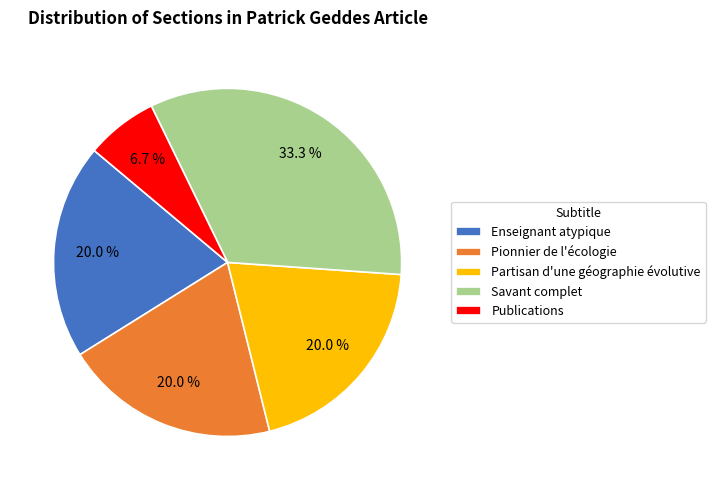

To the nearest percent, what portion does Enseignant atypique represent?

20%